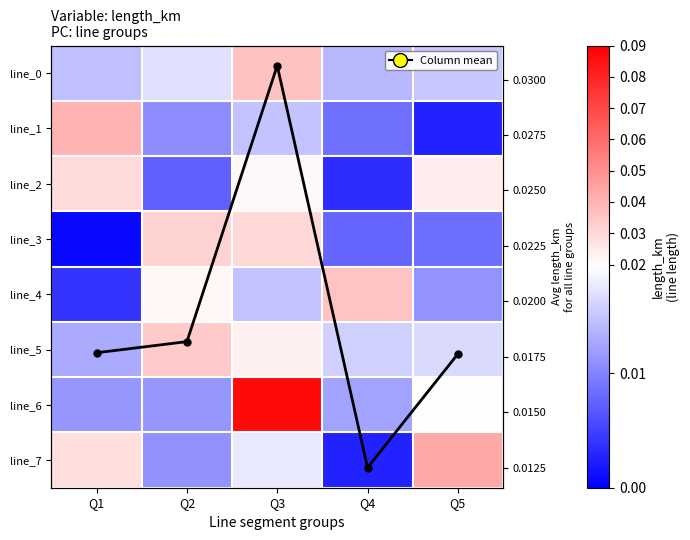

Is it true that line_0 equals 0.0 at Q5?

False